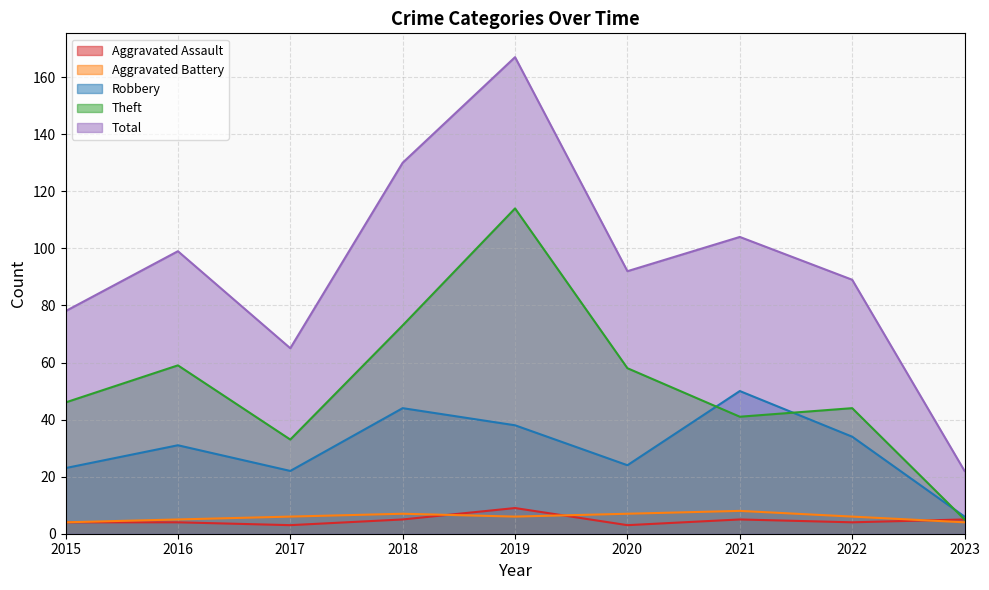

How many values in the Theft series exceed 46?

4